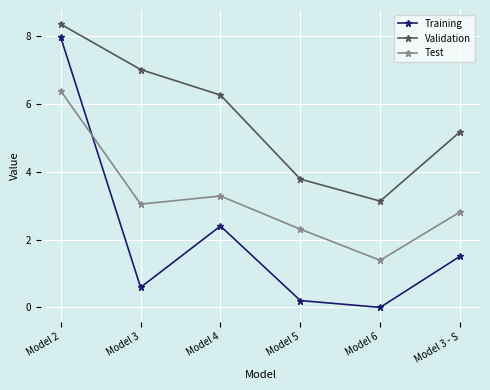

At which label does Test reach its minimum?

Model 6